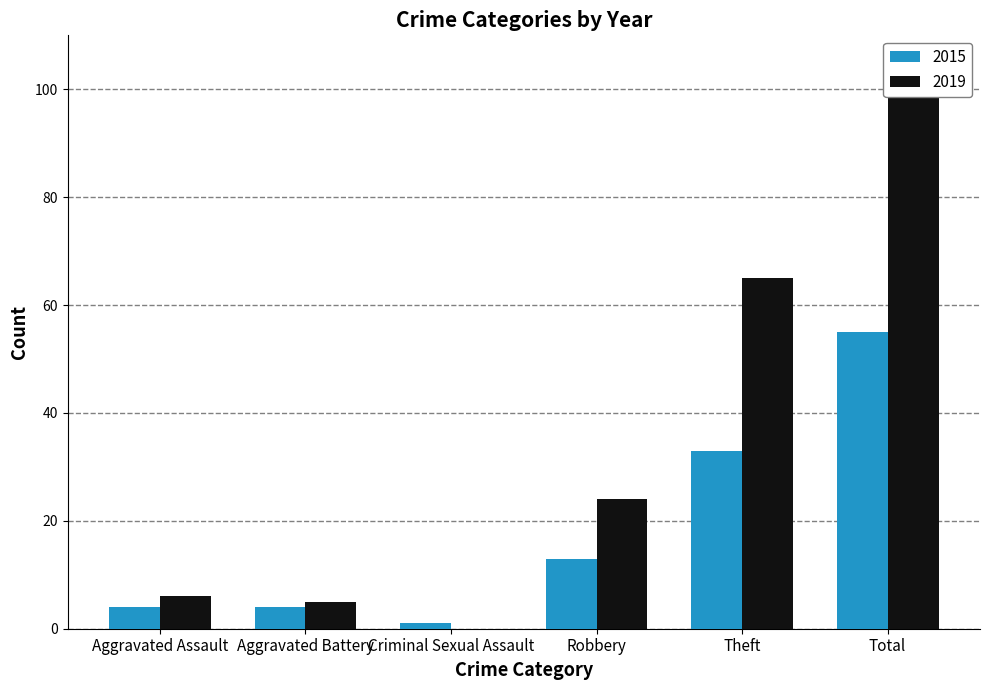

Is it true that 2019 equals 5 at Aggravated Battery?

True